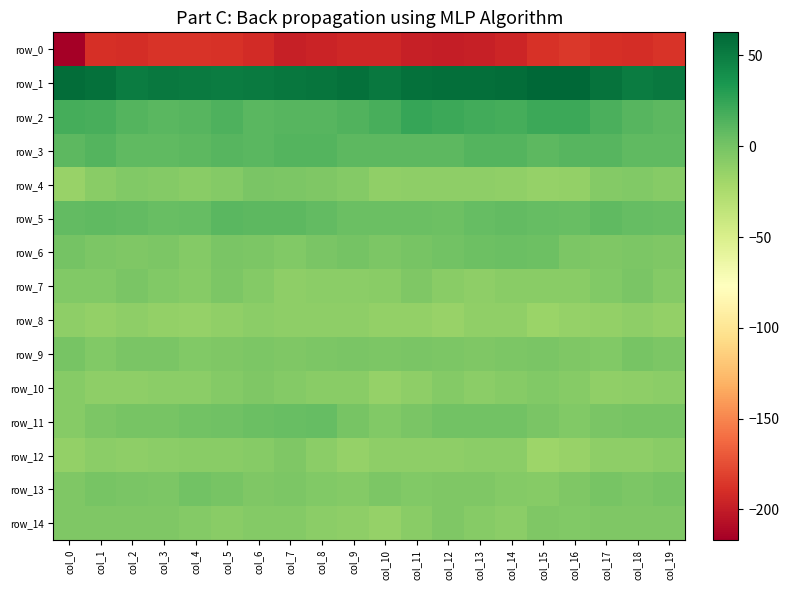

At which category does the chart reach its peak across all series?

col_15